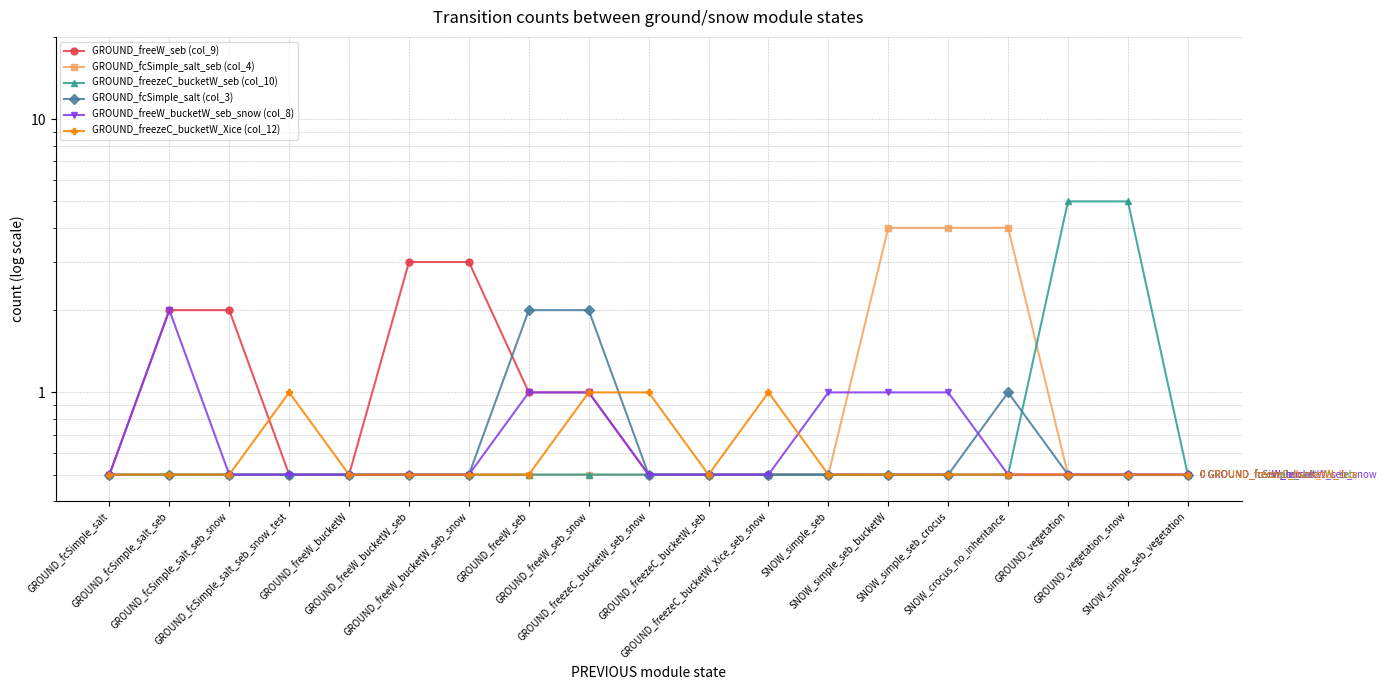

Is it true that GROUND_freeW_bucketW_seb_snow (col_8) equals 0.5 at GROUND_freeW_bucketW_seb?

True